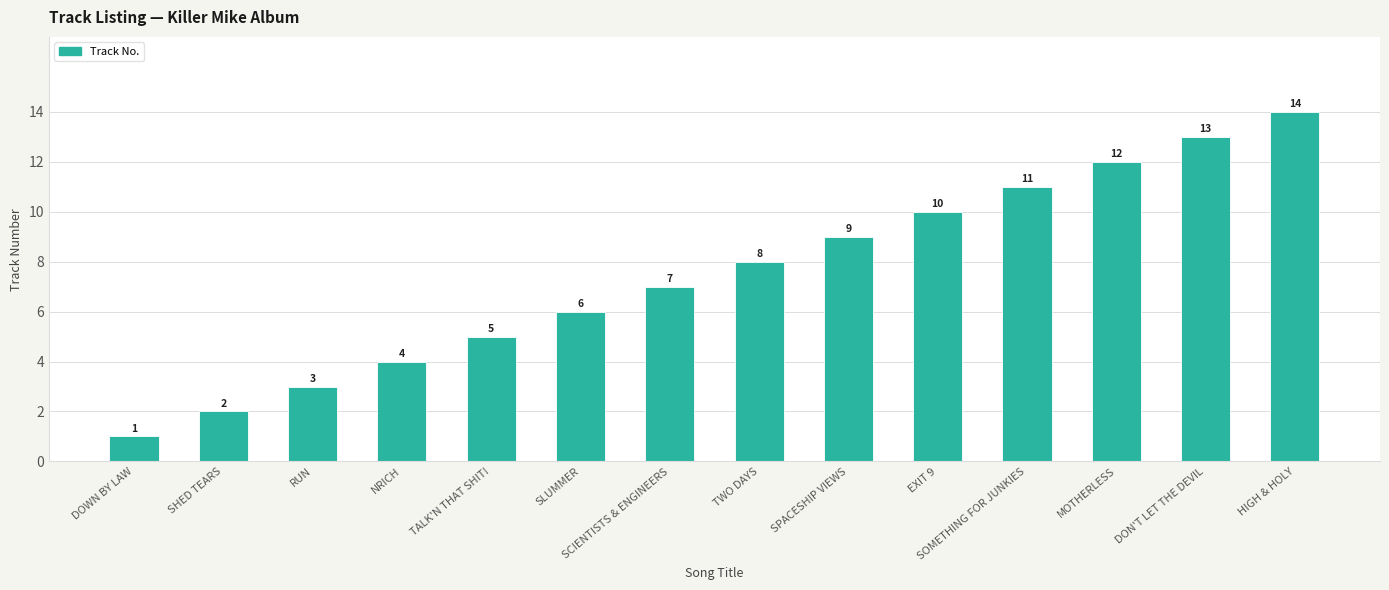

Between RUN and SHED TEARS, which is larger?

RUN